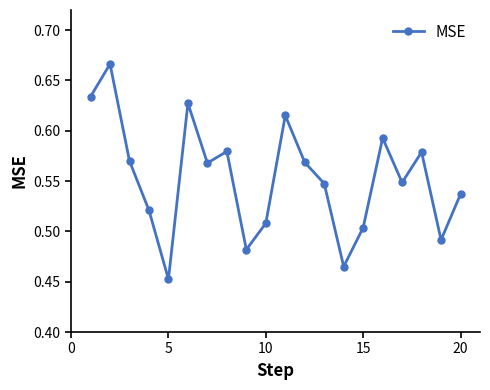

How many values are between 0 and 1?

20